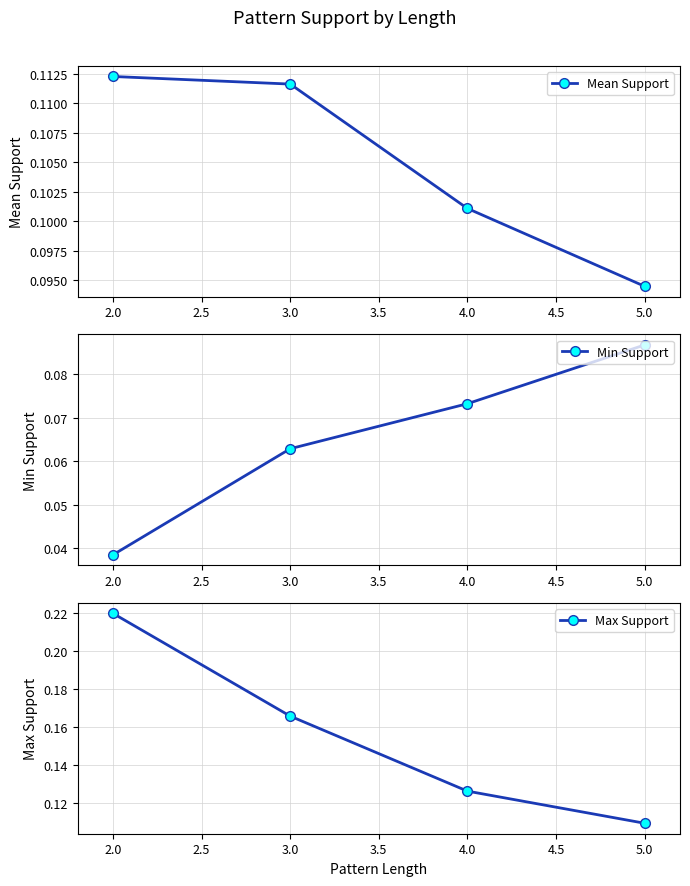

The Mean Support series shows 0.2 at 2.0. True or false?

False